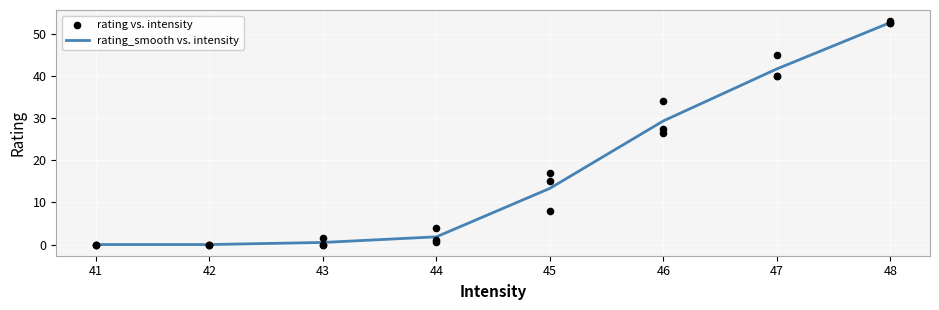

What is the maximum value for rating_smooth vs. intensity?

52.7